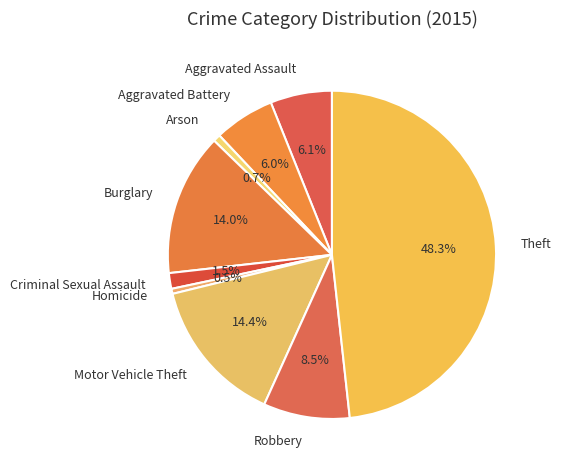

To the nearest percent, what portion does Aggravated Battery represent?

6%